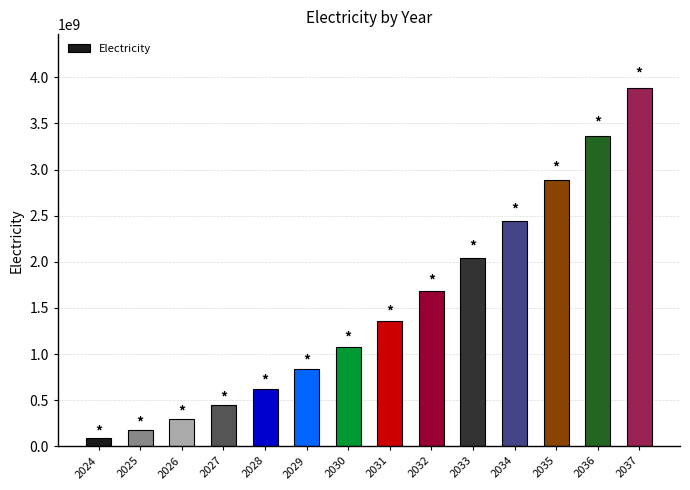

List the labels in order of value, largest first.

2037, 2036, 2035, 2034, 2033, 2032, 2031, 2030, 2029, 2028, 2027, 2026, 2025, 2024